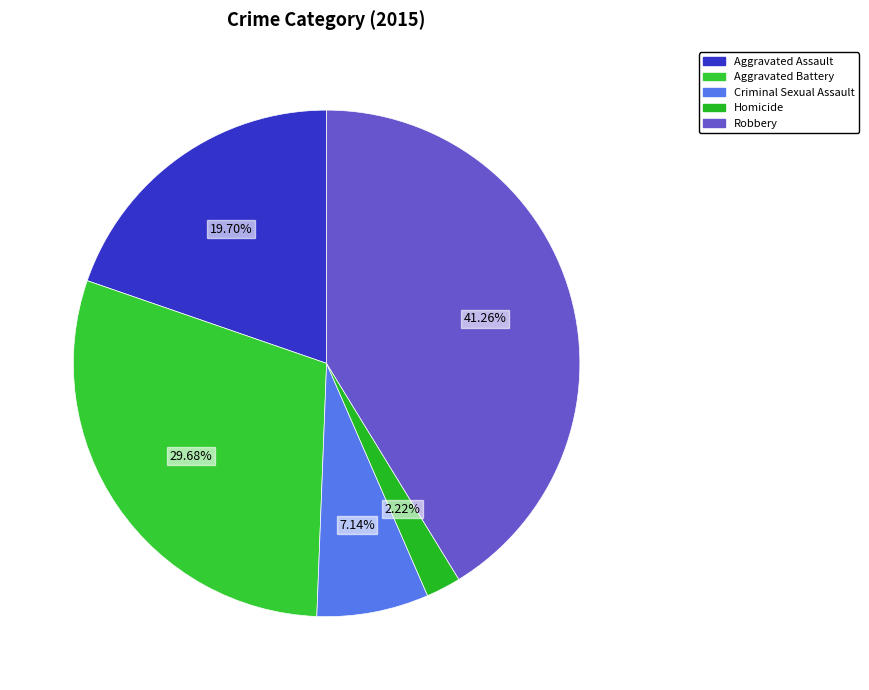

Rank the categories by value from highest to lowest.

Robbery, Aggravated Battery, Aggravated Assault, Criminal Sexual Assault, Homicide